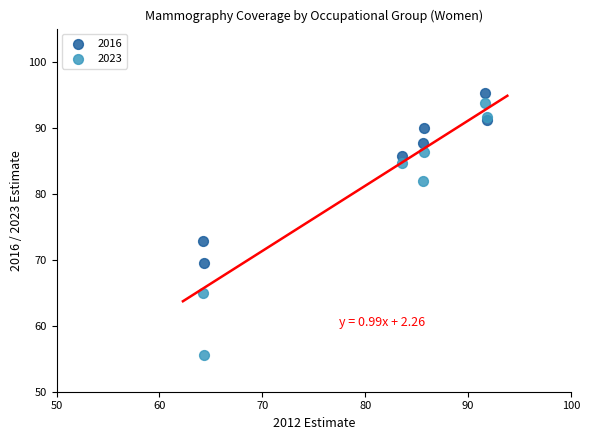

Which series contains the highest Y value?

2016